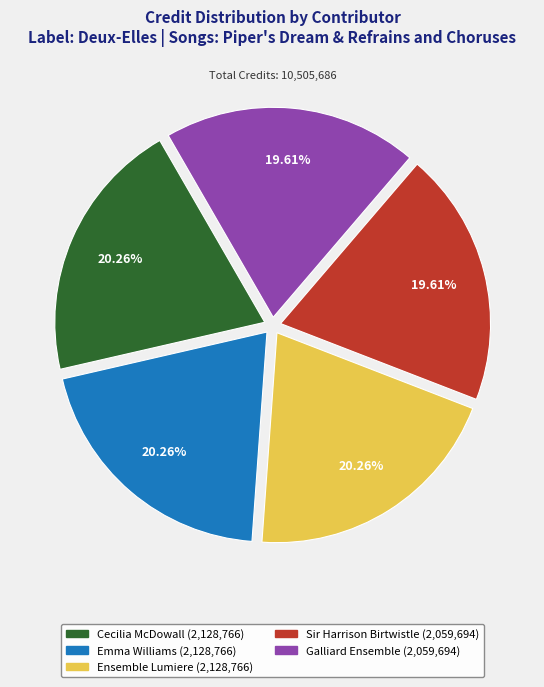

Does Cecilia McDowall (2,128,766) represent more than half of the total?

No